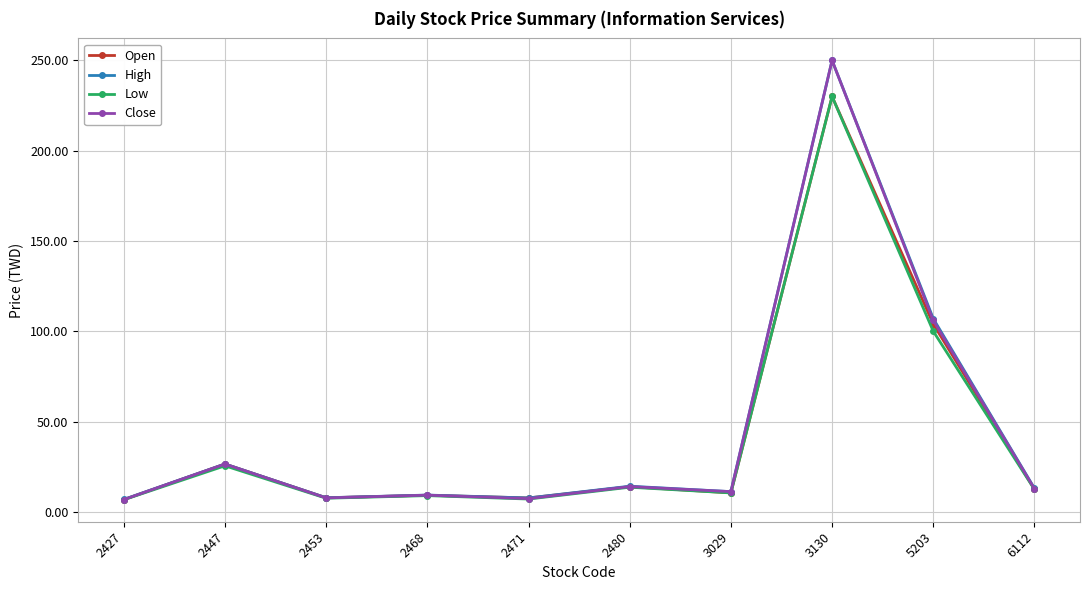

True or false: High has more than 1 interior local peaks.

True